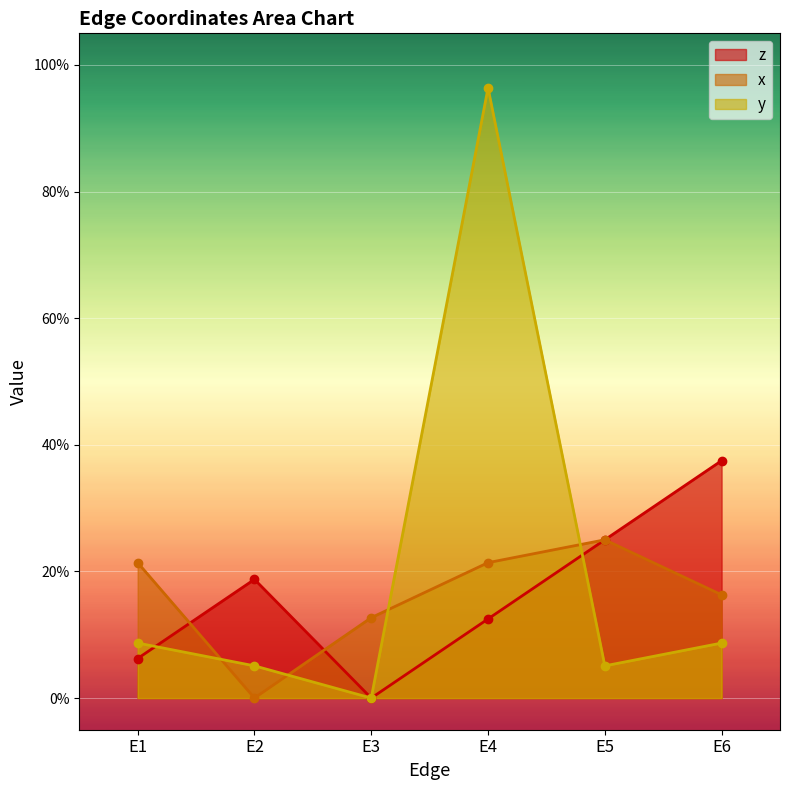

Reading right to left, what are all the values shown in this chart?

z: E6=0.4	E5=0.2	E4=0.1	E3=0.0	E2=0.2	E1=0.1
x: E6=0.2	E5=0.2	E4=0.2	E3=0.1	E2=0.0	E1=0.2
y: E6=0.1	E5=0.1	E4=1.0	E3=0.0	E2=0.1	E1=0.1